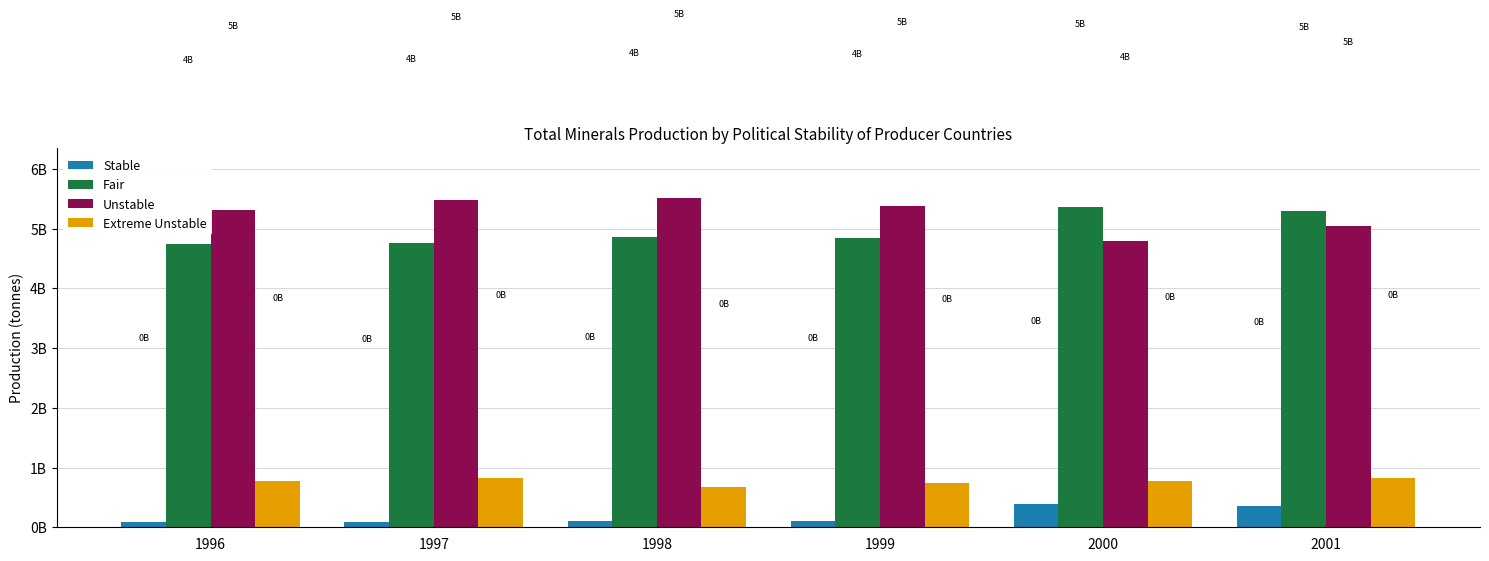

Which series has the largest range (max minus min)?

Unstable